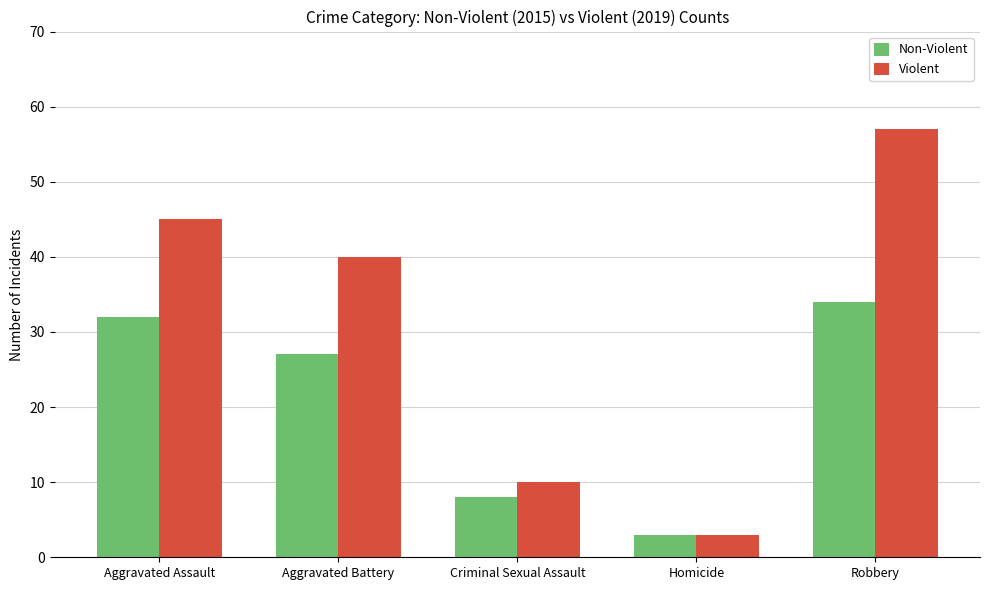

Count the number of categories in the chart.

5